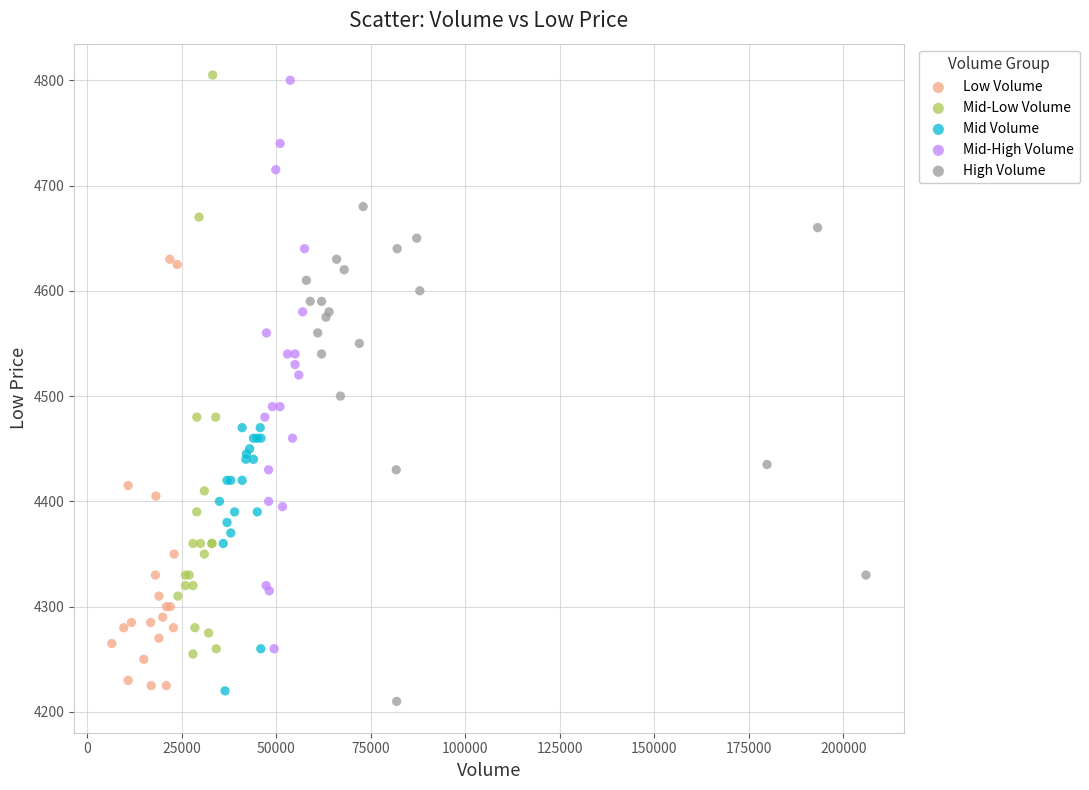

What are all the series names shown in the legend?

Low Volume, Mid-Low Volume, Mid Volume, Mid-High Volume, High Volume